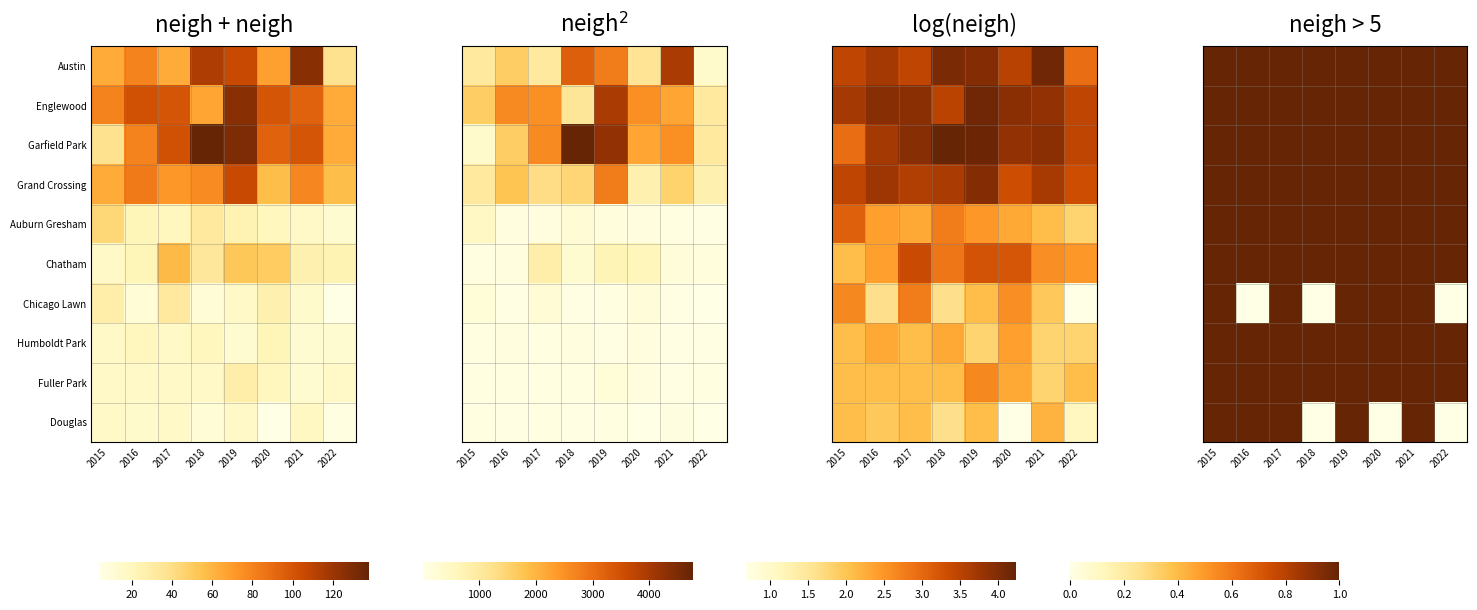

The Chatham series shows 0 at 2017. True or false?

False